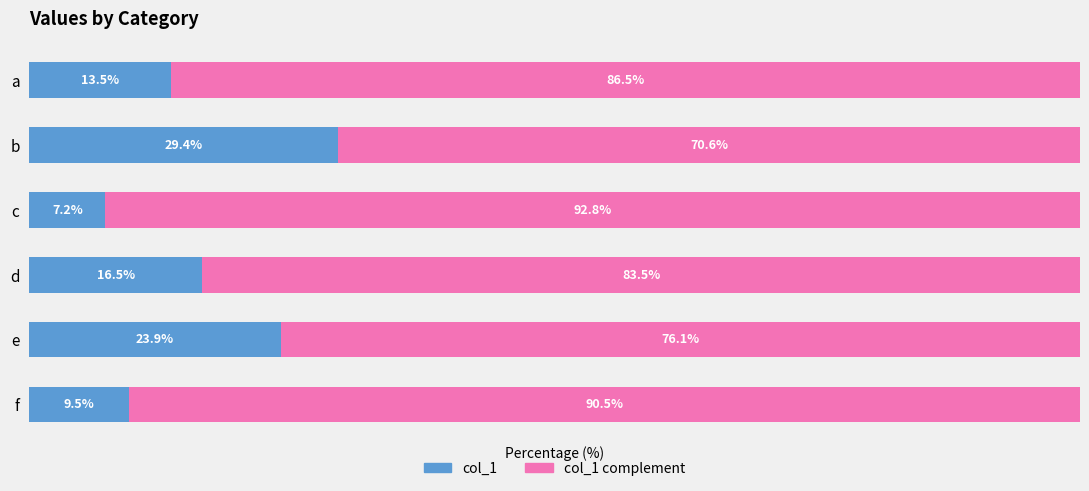

List the labels in order of col_1 value, largest first.

b, e, d, a, f, c